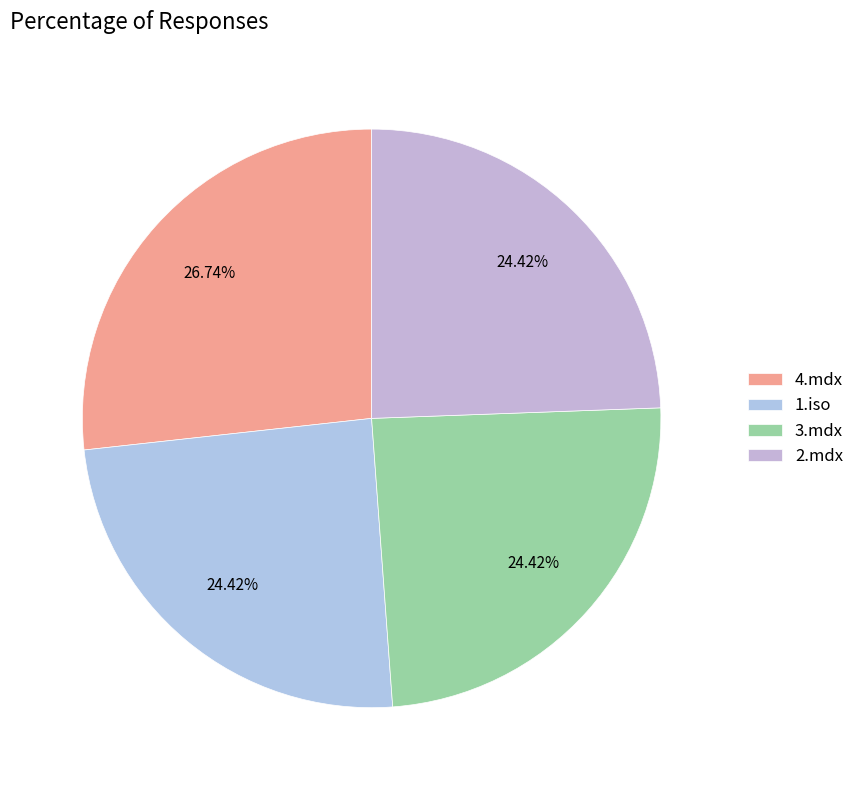

True or false: 2.mdx accounts for 24% of the total.

True